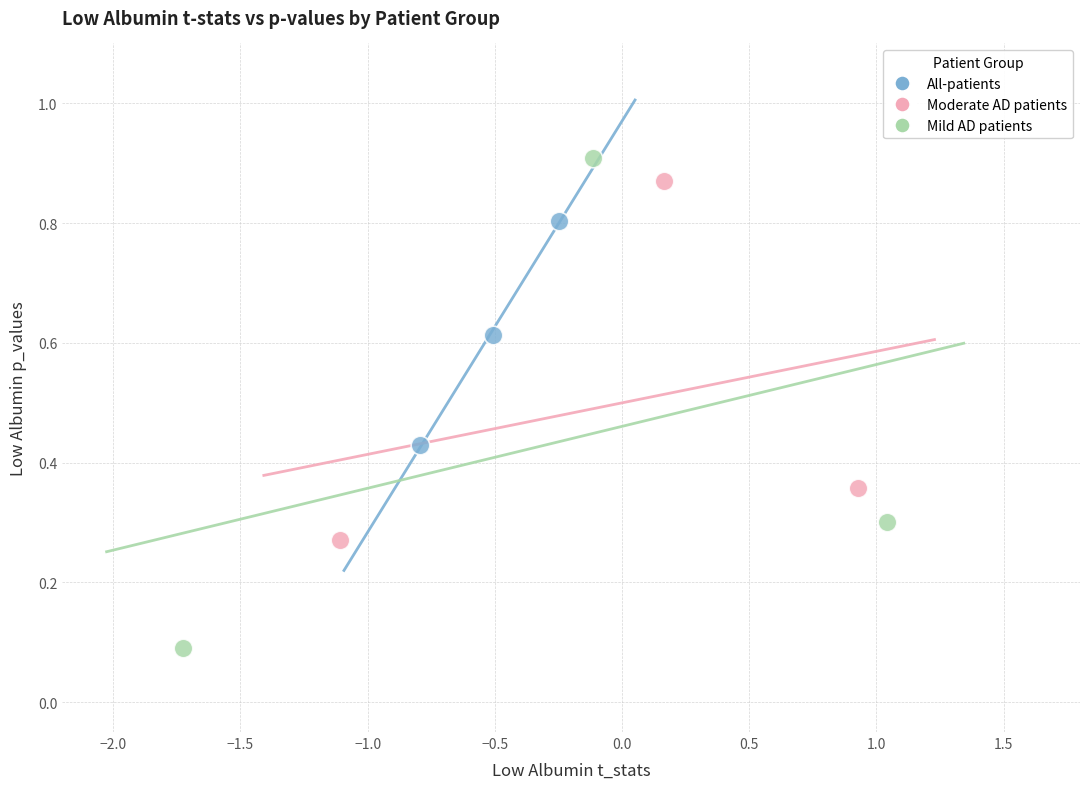

Which series has the widest spread of Y values?

Mild AD patients